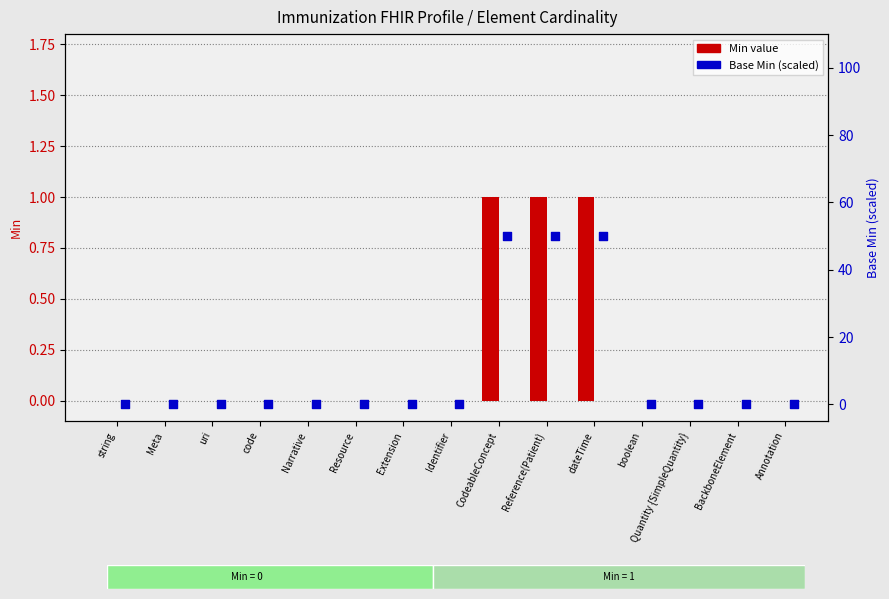

Which series contains the lowest Y value?

Min